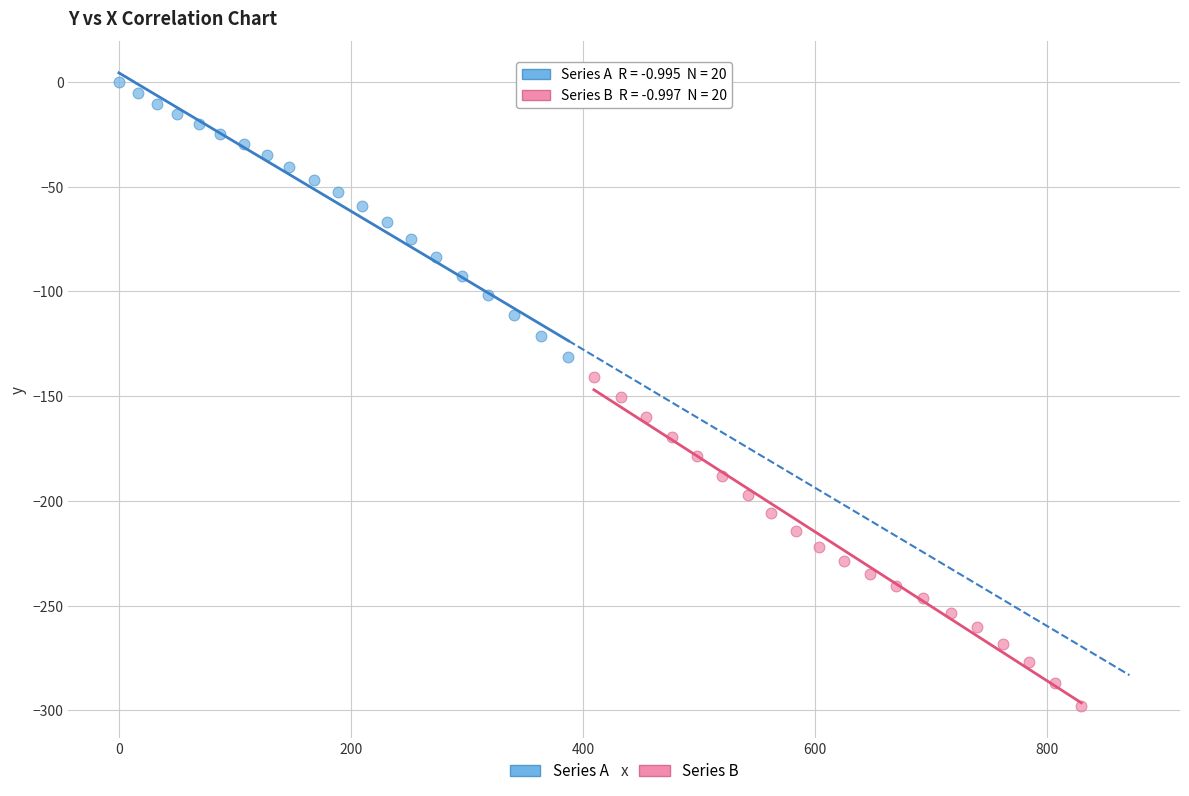

Which series contains the lowest Y value?

Series B